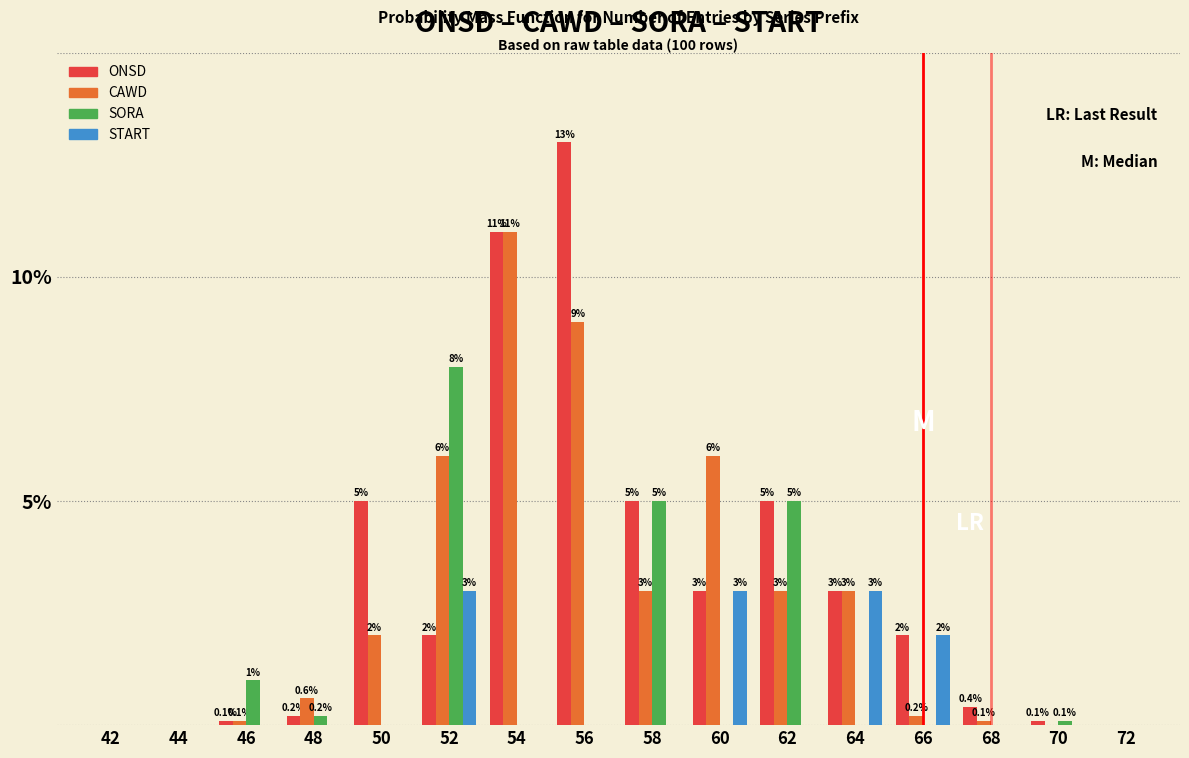

Reading right to left, what are all the values shown in this chart?

ONSD: 72=0.0	70=0.1	68=0.4	66=2.0	64=3.0	62=5.0	60=3.0	58=5.0	56=13.0	54=11.0	52=2.0	50=5.0	48=0.2	46=0.1	44=0.0	42=0.0
CAWD: 72=0.0	70=0.0	68=0.1	66=0.2	64=3.0	62=3.0	60=6.0	58=3.0	56=9.0	54=11.0	52=6.0	50=2.0	48=0.6	46=0.1	44=0.0	42=0.0
SORA: 72=0.0	70=0.1	68=0.0	66=0.0	64=0.0	62=5.0	60=0.0	58=5.0	56=0.0	54=0.0	52=8.0	50=0.0	48=0.2	46=1.0	44=0.0	42=0.0
START: 72=0.0	70=0.0	68=0.0	66=2.0	64=3.0	62=0.0	60=3.0	58=0.0	56=0.0	54=0.0	52=3.0	50=0.0	48=0.0	46=0.0	44=0.0	42=0.0